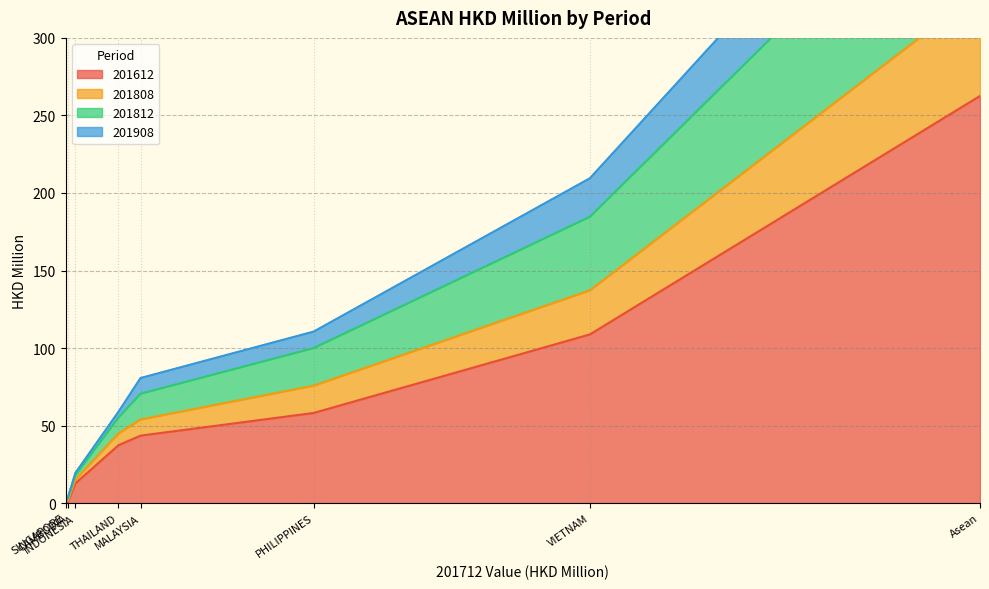

What is the sum of all 201908 values?

103.9